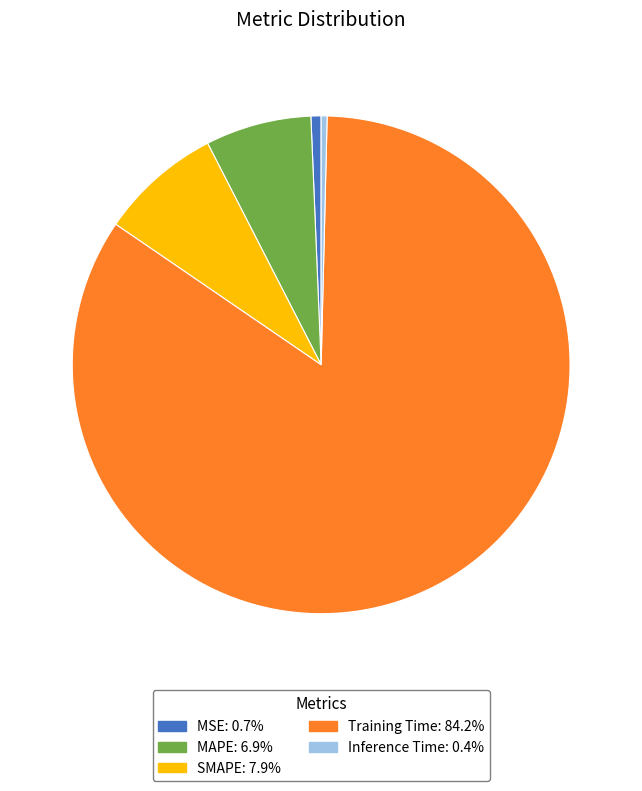

Combined, do MAPE: 6.9% and SMAPE: 7.9% account for over 50%?

No